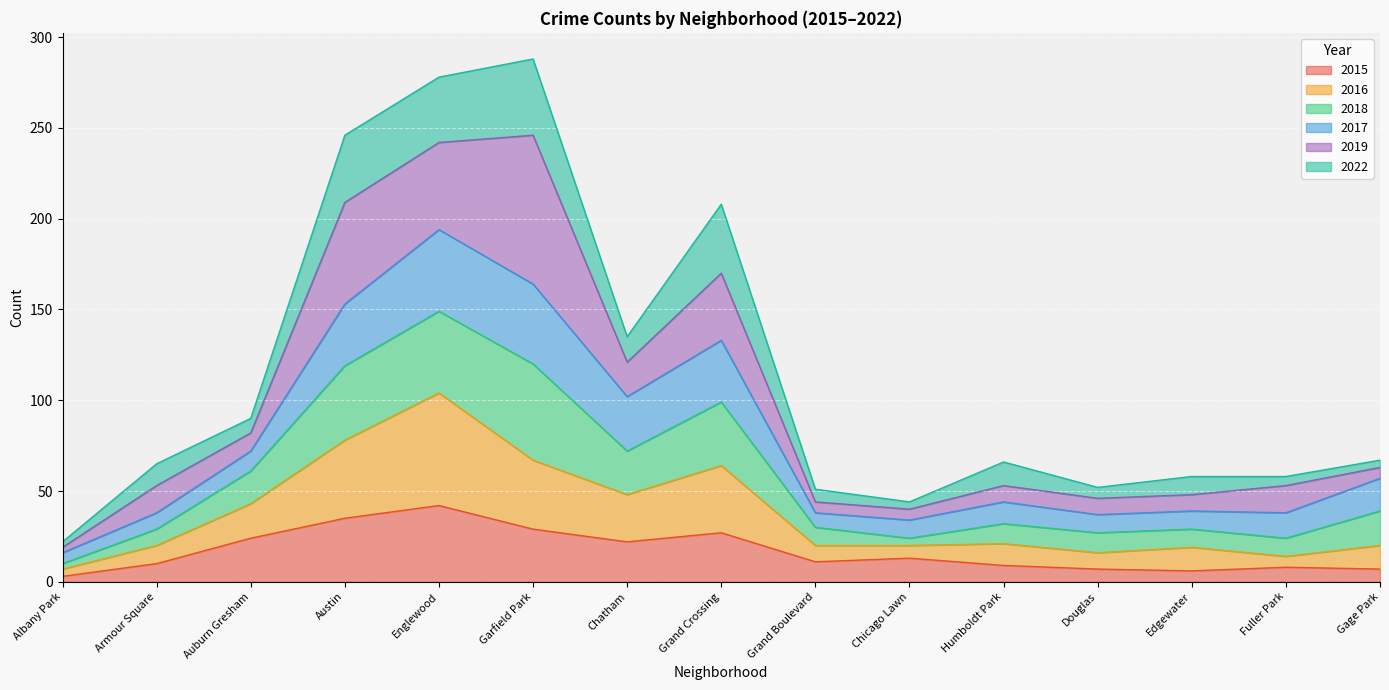

What is the approximate value of 2015 at Austin?

35